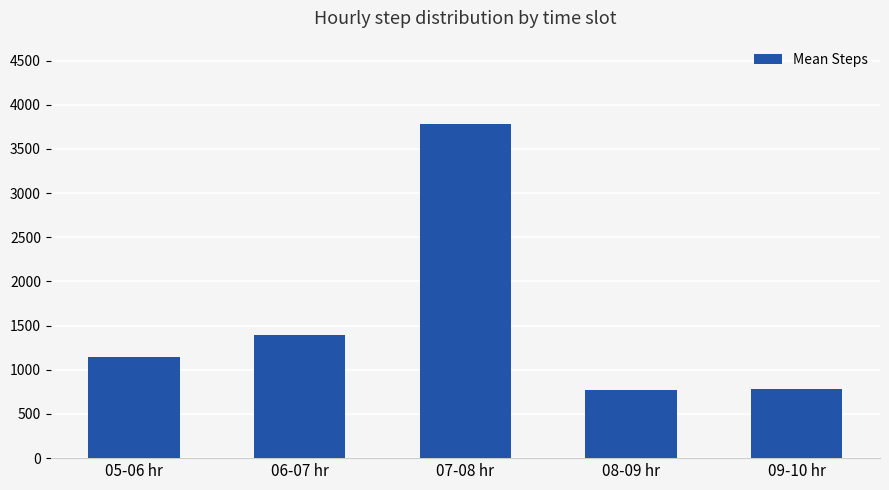

What is the label of the 5th bar from the left?

09-10 hr